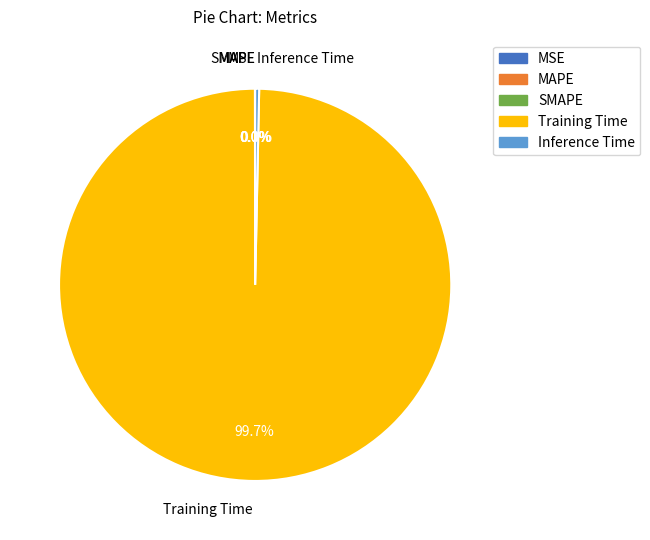

To the nearest percent, what is the difference between the largest and smallest slice percentages?

100%